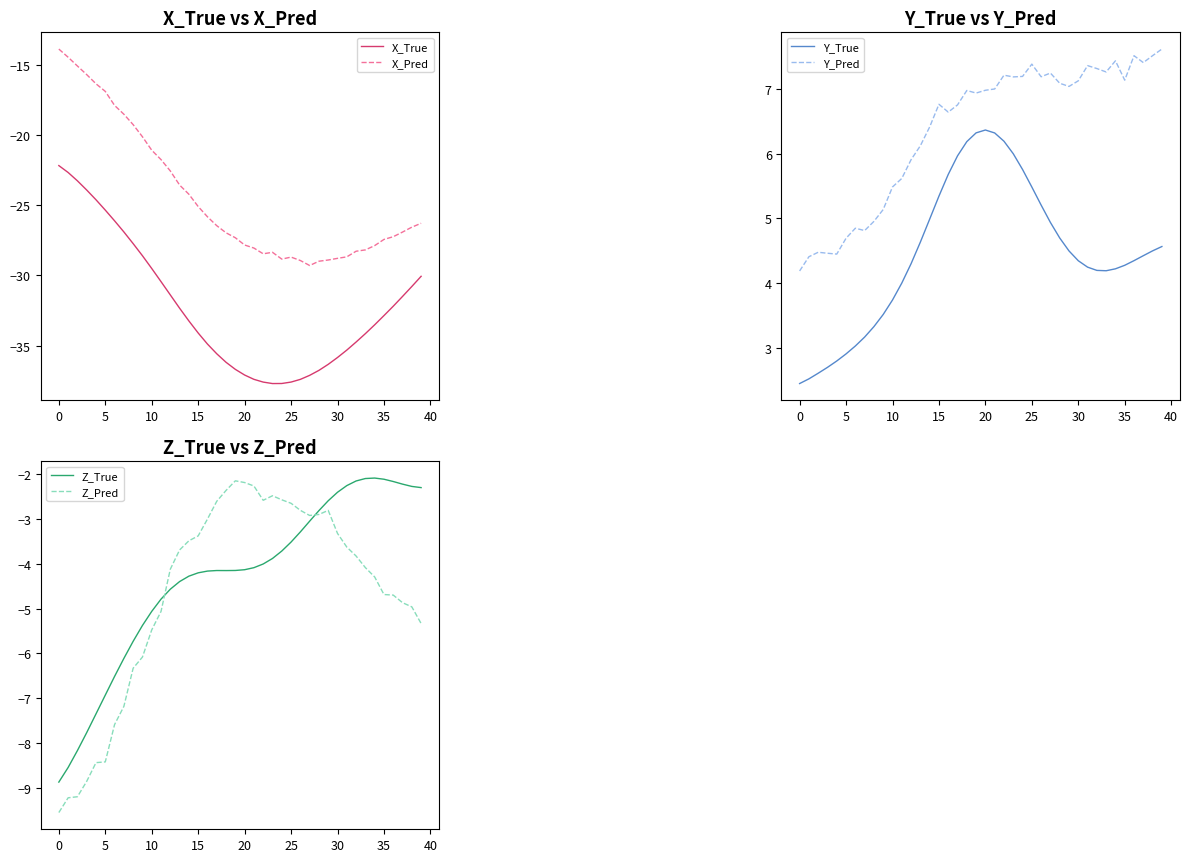

The value of Z_True at 12 is -4.6. True or false?

True